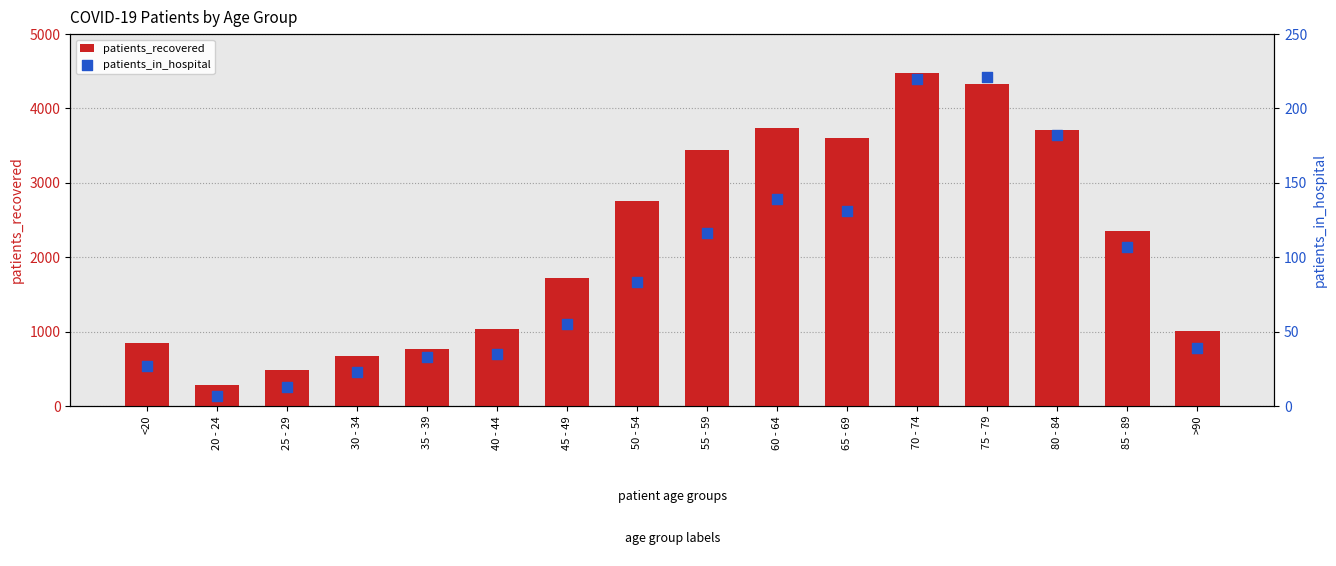

At which category is the sum across all series the highest?

70 - 74